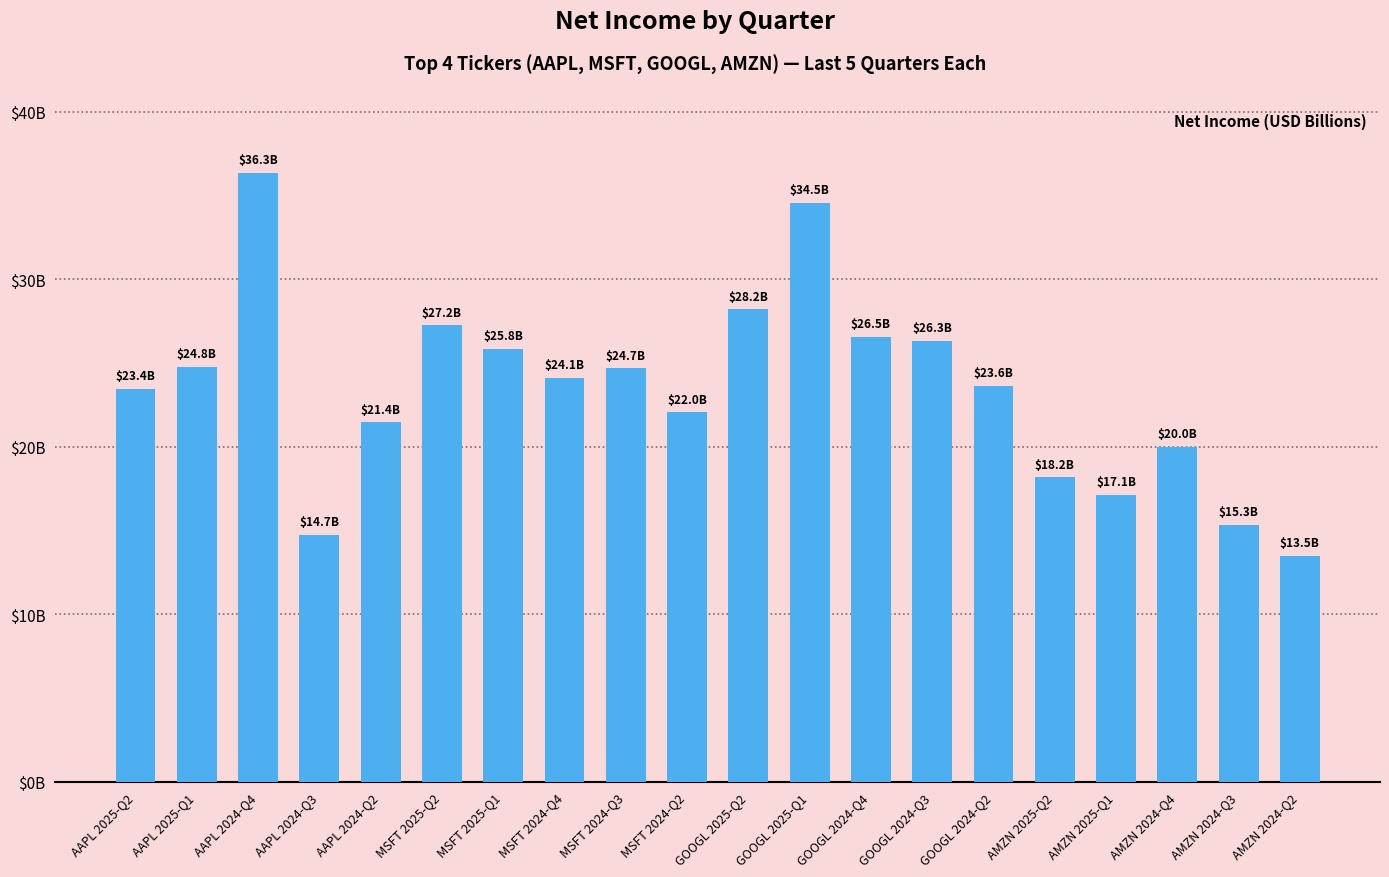

What is the greatest value displayed?

36.3